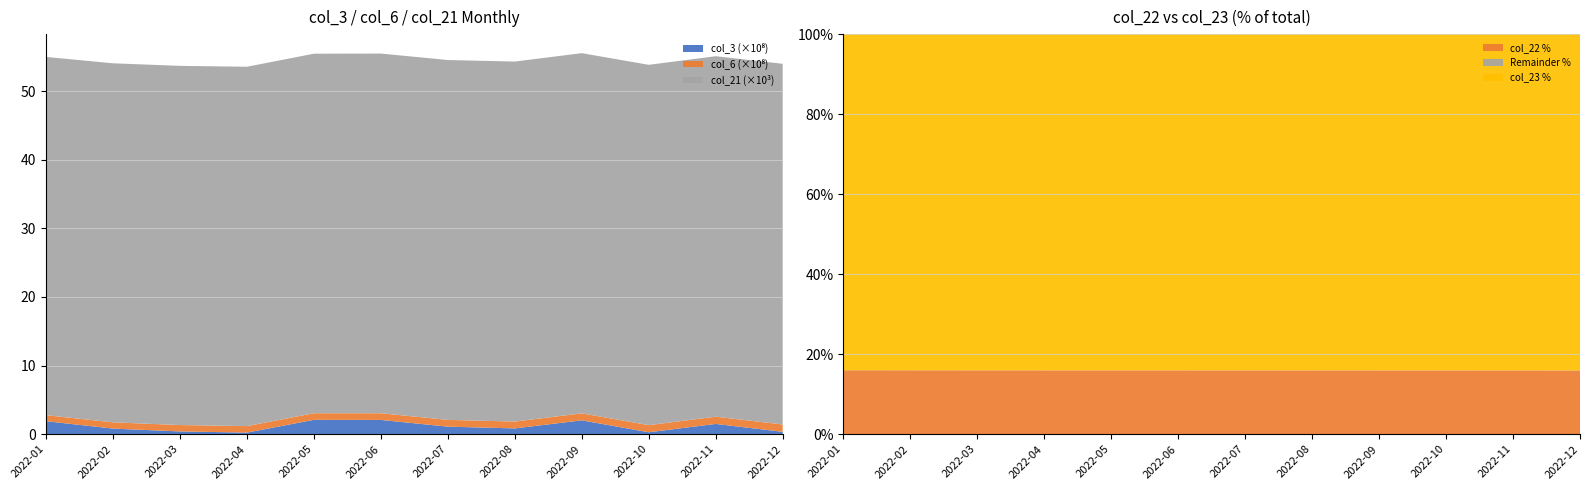

Reading left to right, extract all data points from this chart.

col_3: 2022-01=188268152	2022-02=80513296	2022-03=39241152	2022-04=22389416	2022-05=208319368	2022-06=206968328	2022-07=108855496	2022-08=83489888	2022-09=200818752	2022-10=27316264	2022-11=148486008	2022-12=33775872
col_6: 2022-01=87754911	2022-02=91266362	2022-03=92902896	2022-04=94538237	2022-05=96346738	2022-06=97373196	2022-07=98789027	2022-08=99538923	2022-09=102220945	2022-10=103409679	2022-11=105240922	2022-12=107171913
col_21: 2022-01=52206	2022-02=52321	2022-03=52345	2022-04=52368	2022-05=52392	2022-06=52416	2022-07=52440	2022-08=52463	2022-09=52487	2022-10=52511	2022-11=52535	2022-12=52558
col_22: 2022-01=62353405800	2022-02=62375120144	2022-03=62387706728	2022-04=62403454800	2022-05=62412682688	2022-06=62427217368	2022-07=62437434320	2022-08=62445694184	2022-09=62451990624	2022-10=62460982576	2022-11=62471211216	2022-12=62480886952
col_23: 2022-01=327993247153	2022-02=328290600070	2022-03=328514152006	2022-04=328662745110	2022-05=328771141859	2022-06=328884676912	2022-07=329067054967	2022-08=329153764847	2022-09=329317019942	2022-10=329439092151	2022-11=329613243060	2022-12=329709648926